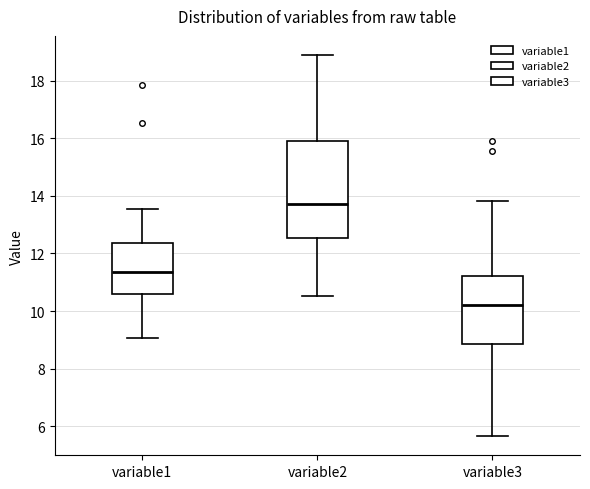

Reading left to right, transcribe this box plot: for each box, give where its median line is, the range the box spans, and where its two whiskers end, as read against the y-axis. The values are not printed on the chart, so give them approximately, as read against the axis.

variable1: median 11.4, box 10.6 to 12.4, whiskers 9.0 to 13.6
variable2: median 13.8, box 12.6 to 16.0, whiskers 10.6 to 18.8
variable3: median 10.2, box 8.8 to 11.2, whiskers 5.6 to 13.8